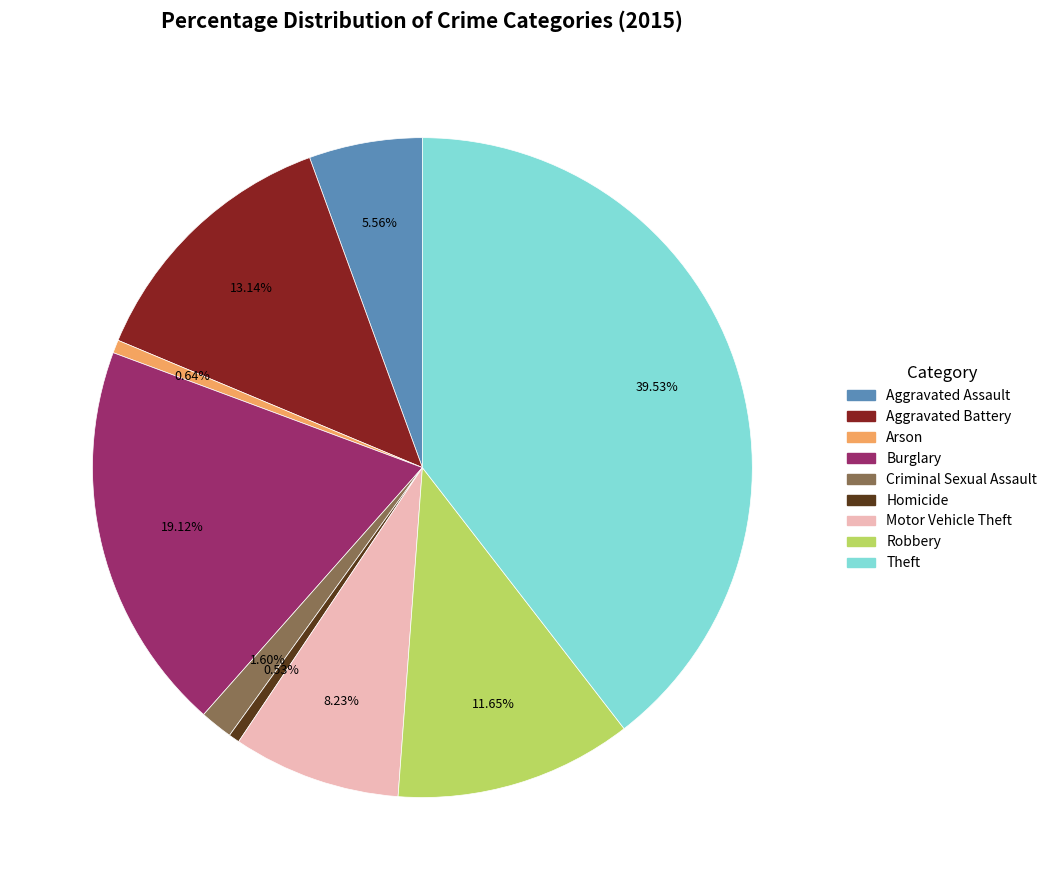

How many segments does this pie chart have?

9